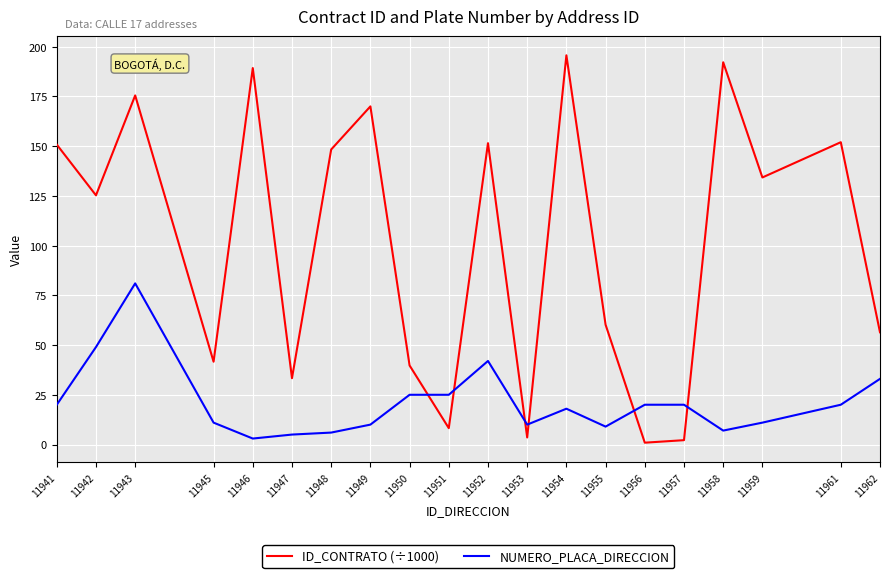

Which category has the highest value in the NUMERO_PLACA_DIRECCION series?

11943